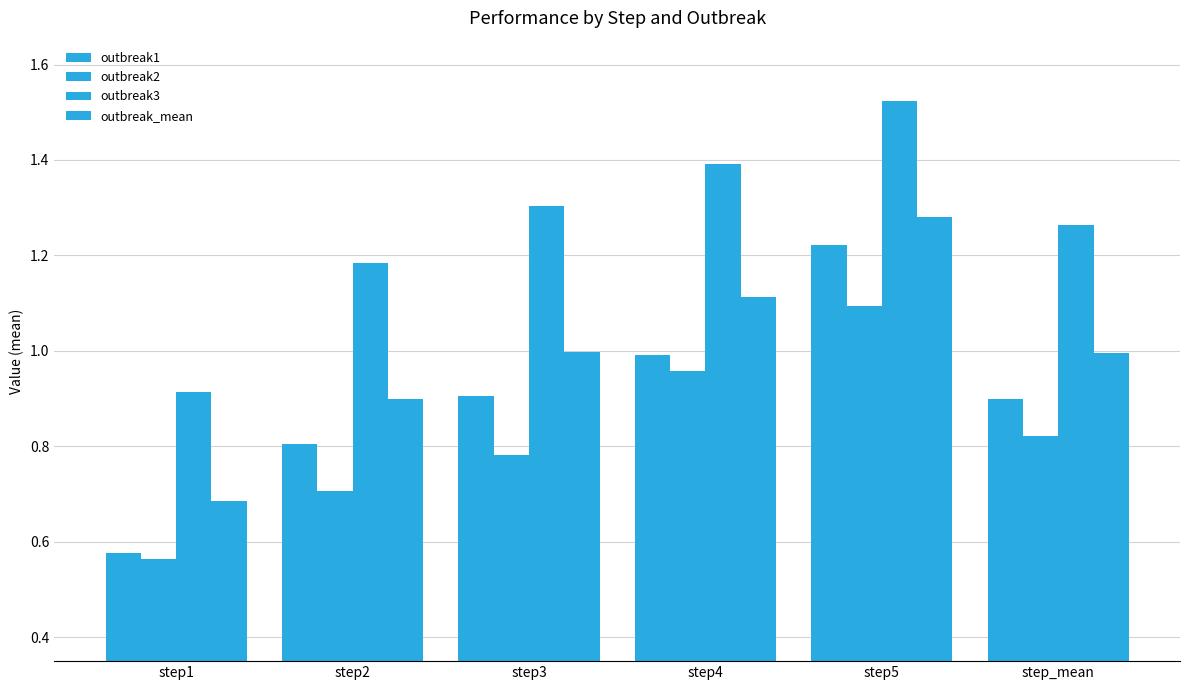

What position from the left is step1?

1